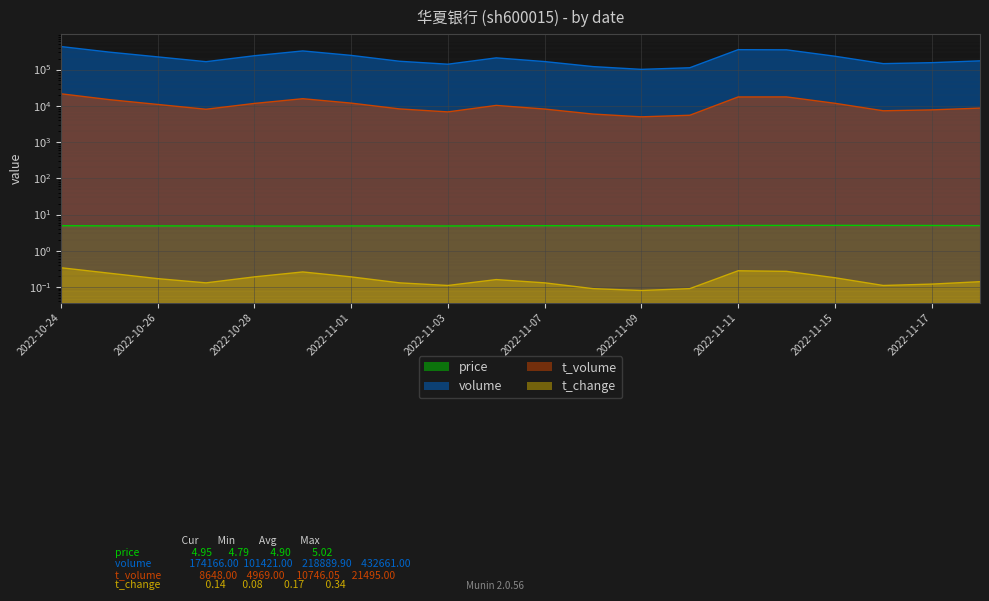

What is the lowest value of the price series?

4.8